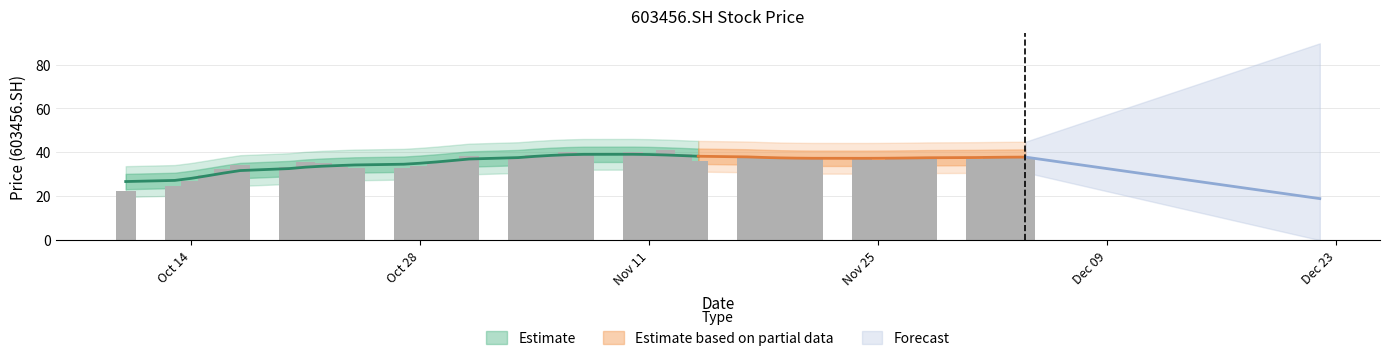

Between 2014-11-04 and 2014-11-07, which is larger?

2014-11-07